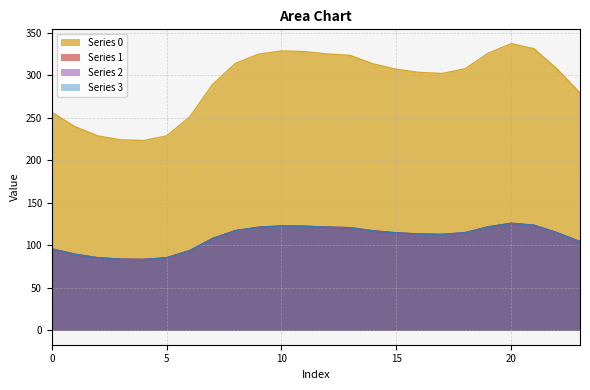

Between 14 and 15, which is larger?

14